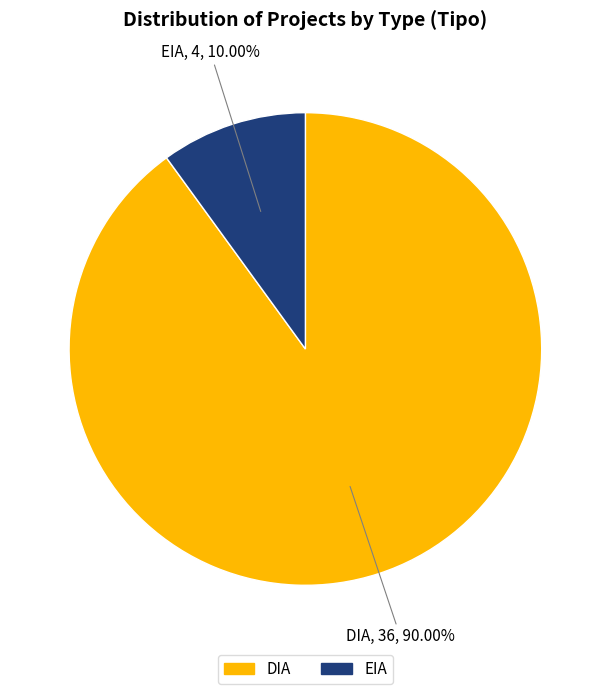

What is the smallest slice in the pie chart?

EIA